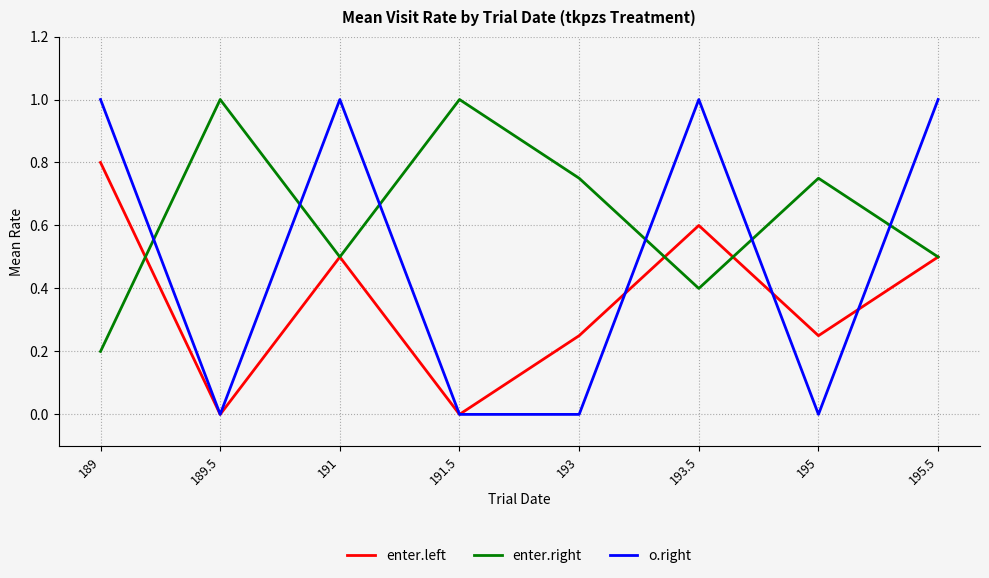

Between which two adjacent categories do enter.right and o.right first intersect?

189 and 189.5